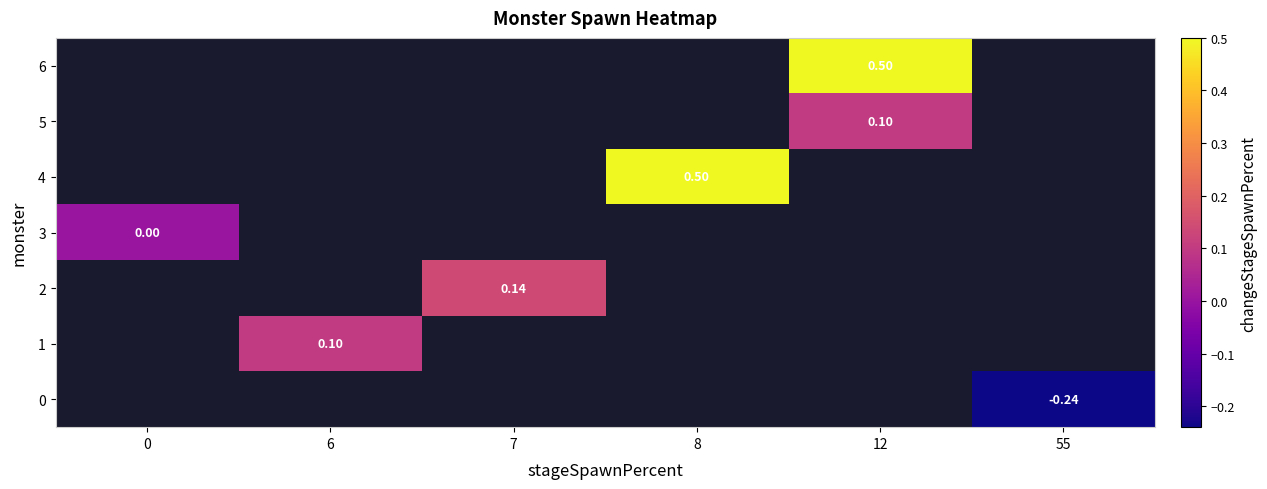

How many values in 6 are above zero?

1